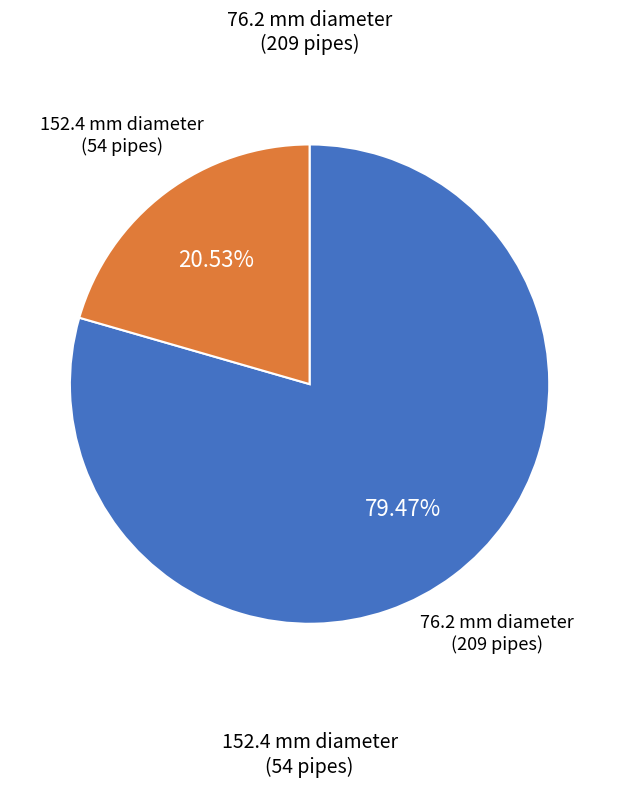

Approximately how many times larger is the value at 76.2 mm diameter (209 pipes) compared to 152.4 mm diameter (54 pipes)?

3.9